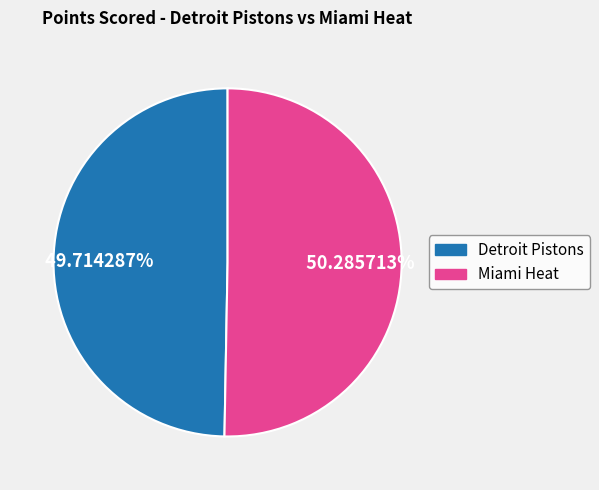

Which slice represents more than half of the pie?

Miami Heat